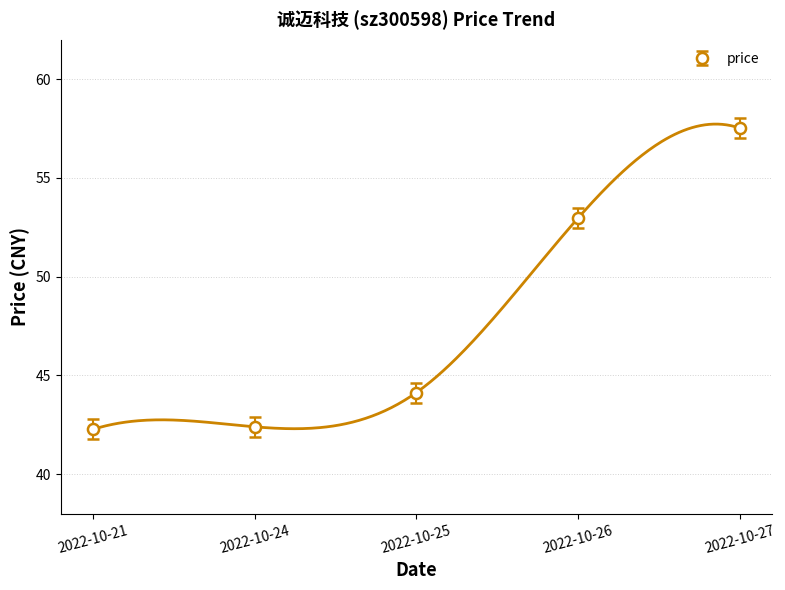

At which category does the chart reach its minimum across all series?

2022-10-21